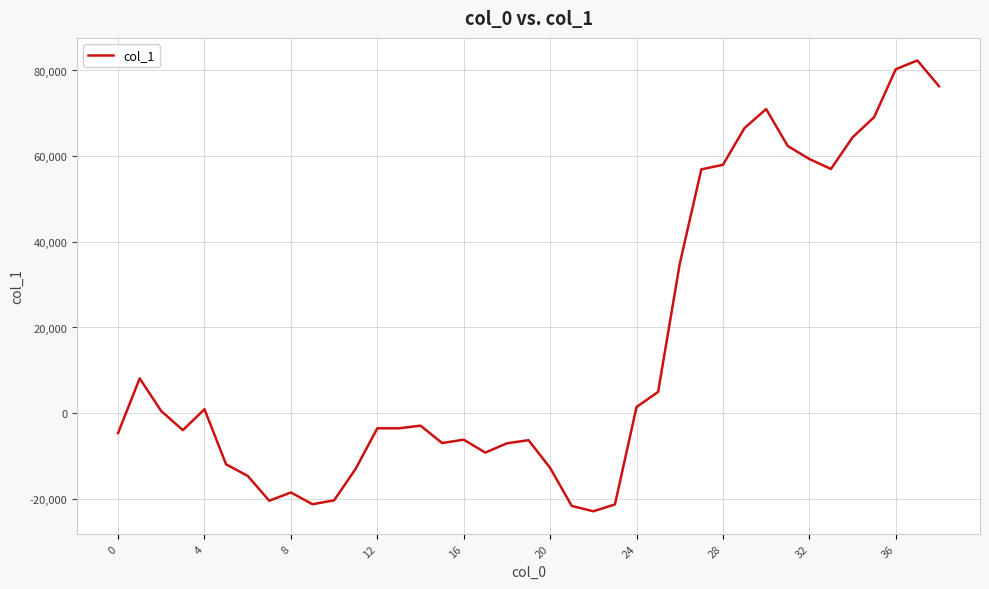

What is the minimum value shown in the chart?

-22905.5